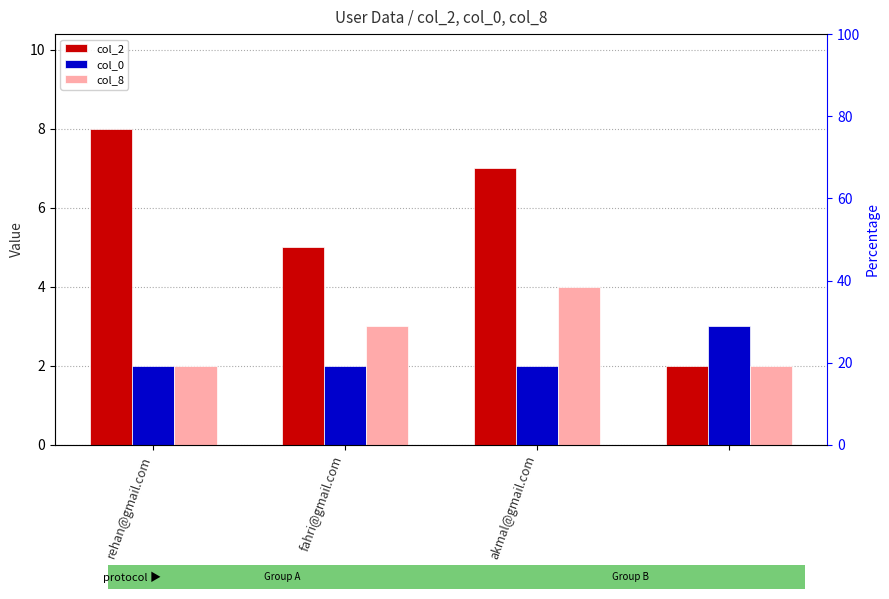

Rank the categories by col_0 value from highest to lowest.

3, rehan@gmail.com, fahri@gmail.com, akmal@gmail.com